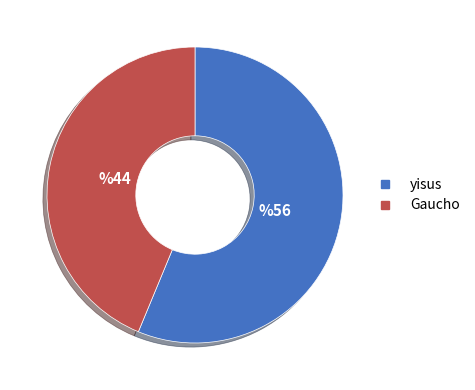

How many segments does this pie chart have?

2